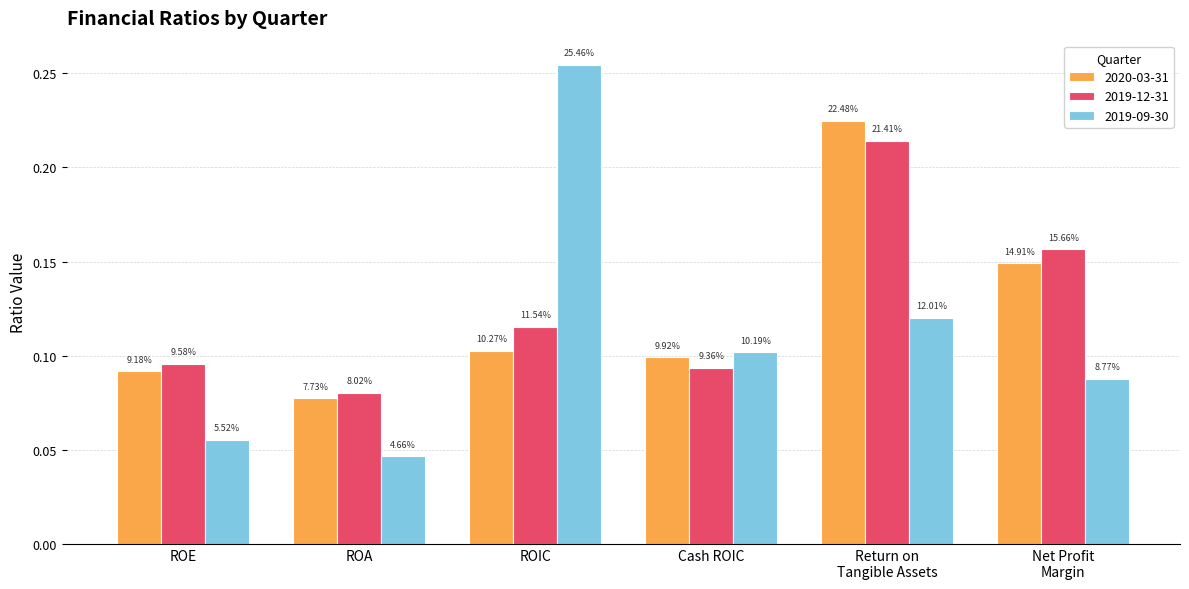

What is the label of the 5th bar from the right?

ROA